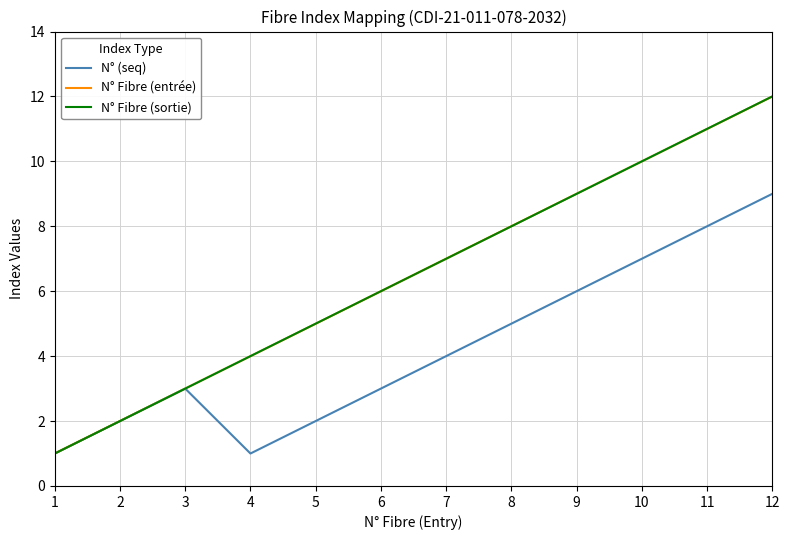

What is the value of the N° (seq) point at the 1st from the left?

1